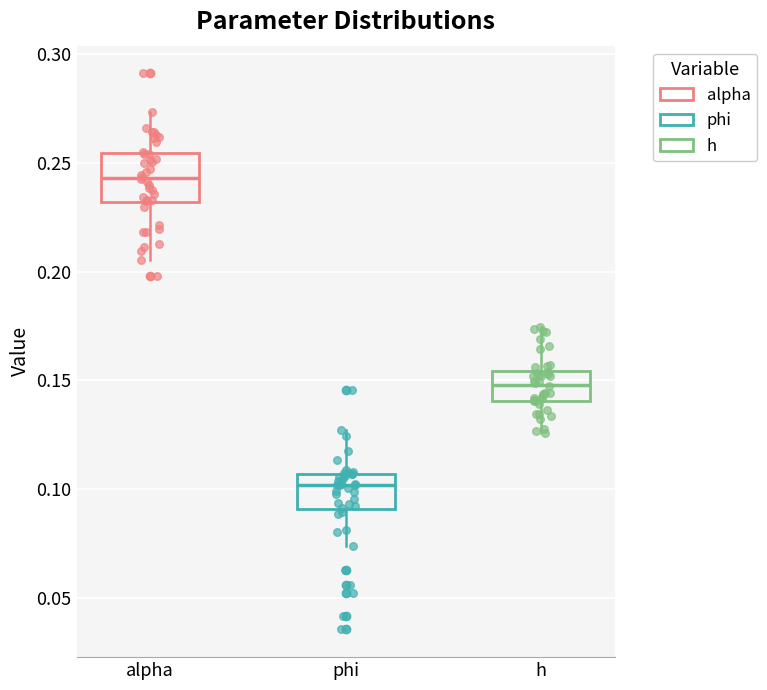

Which box has the lowest median line?

phi